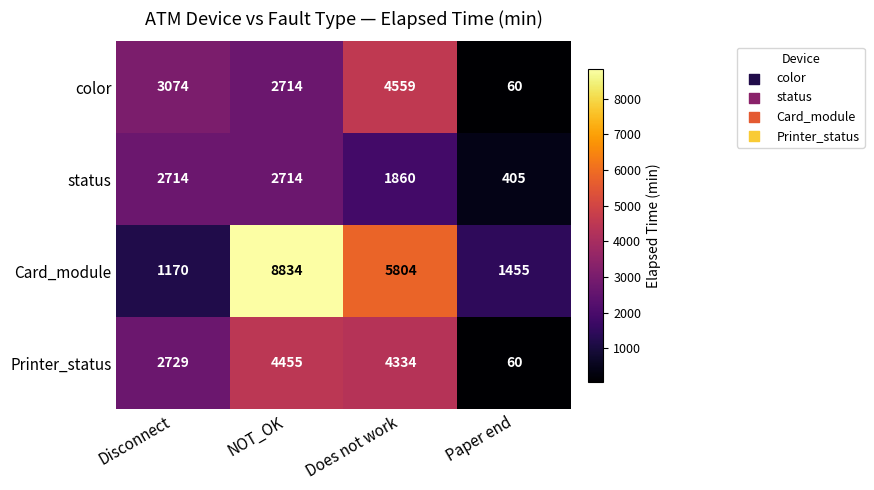

Which series has the largest range (max minus min)?

Card_module